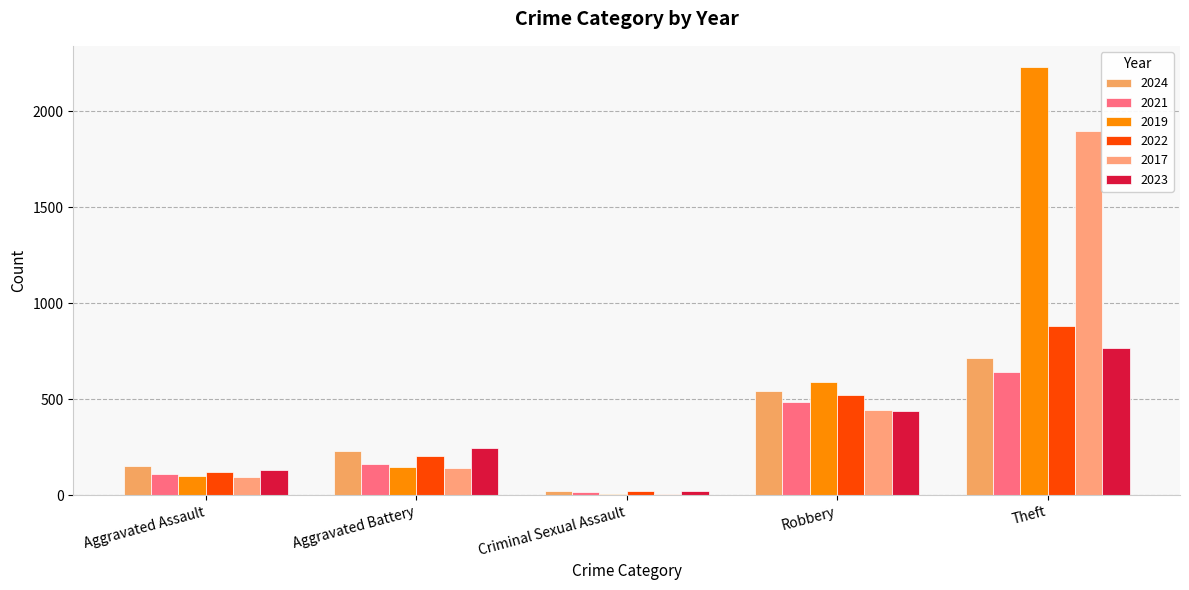

What is the spread (max minus min) of values at Aggravated Assault?

57